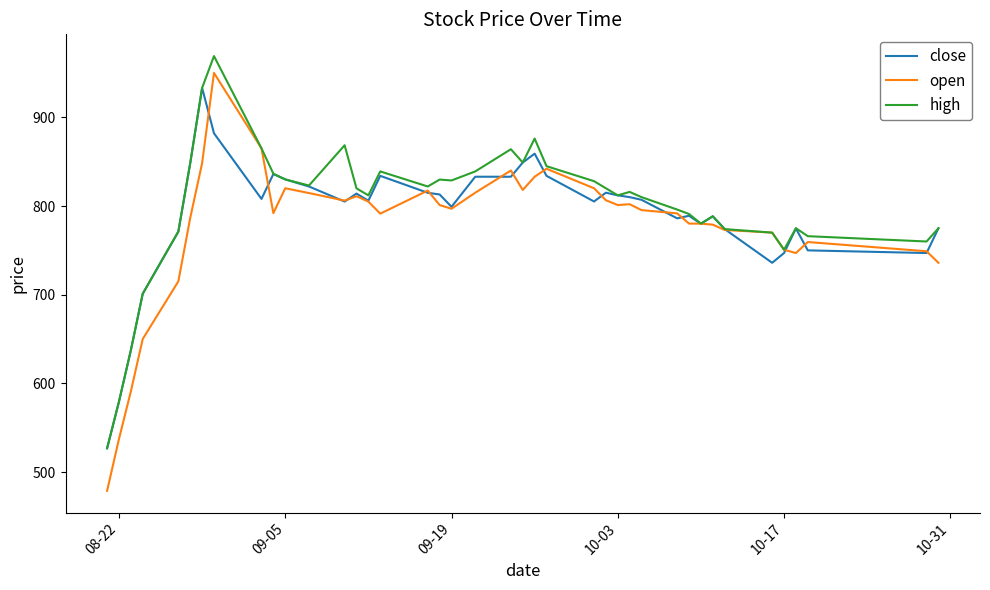

What are all the series names shown in the legend?

close, open, high